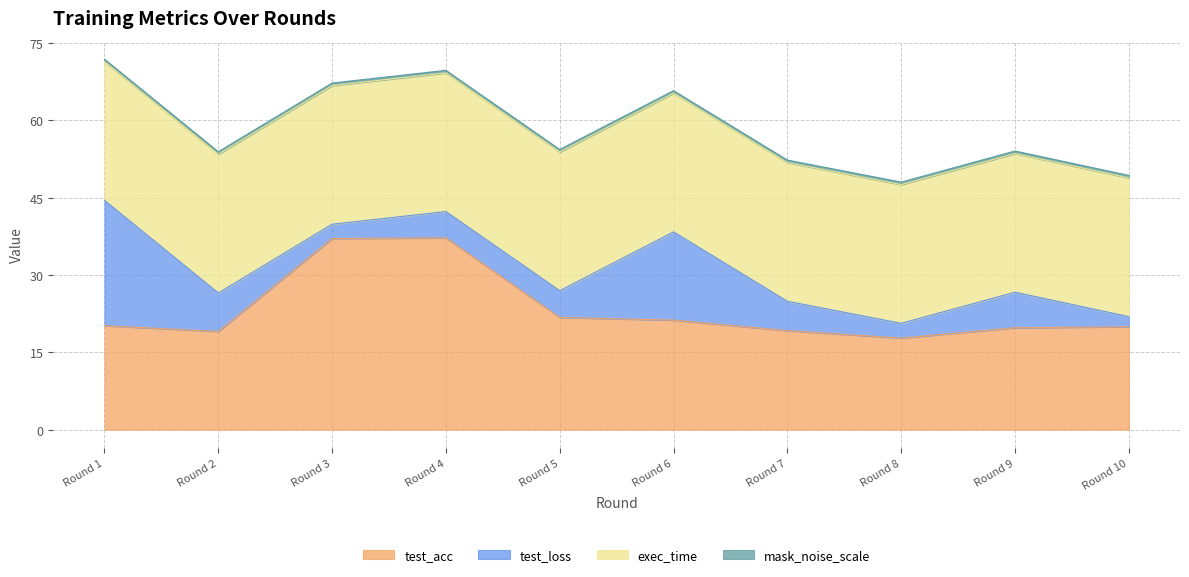

True or false: test_loss has a value of 7.5 at 2.

True